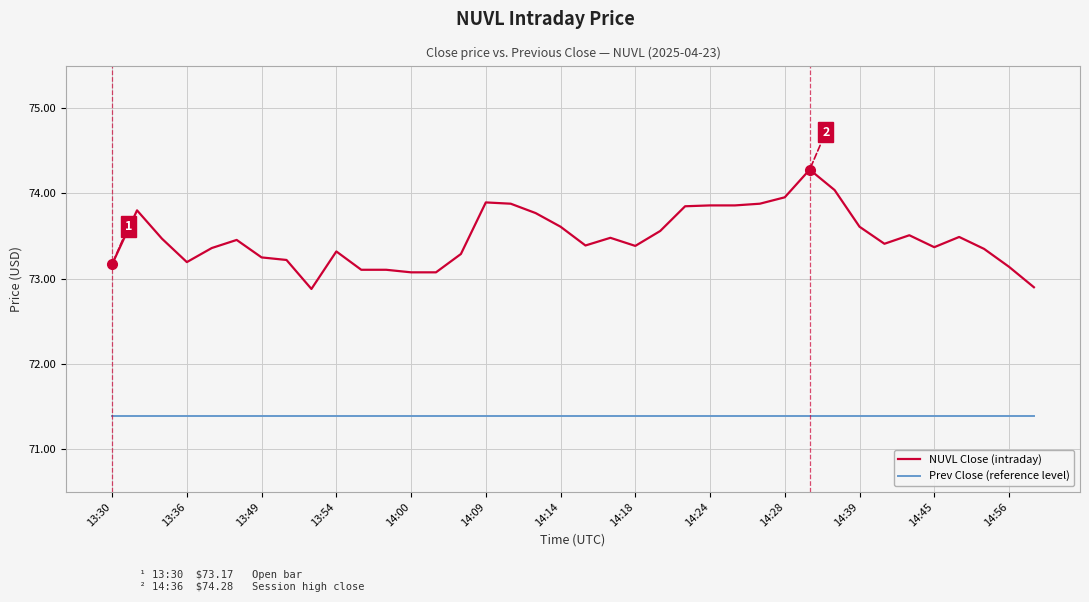

What is the highest value of the Prev Close (reference level) series?

71.4